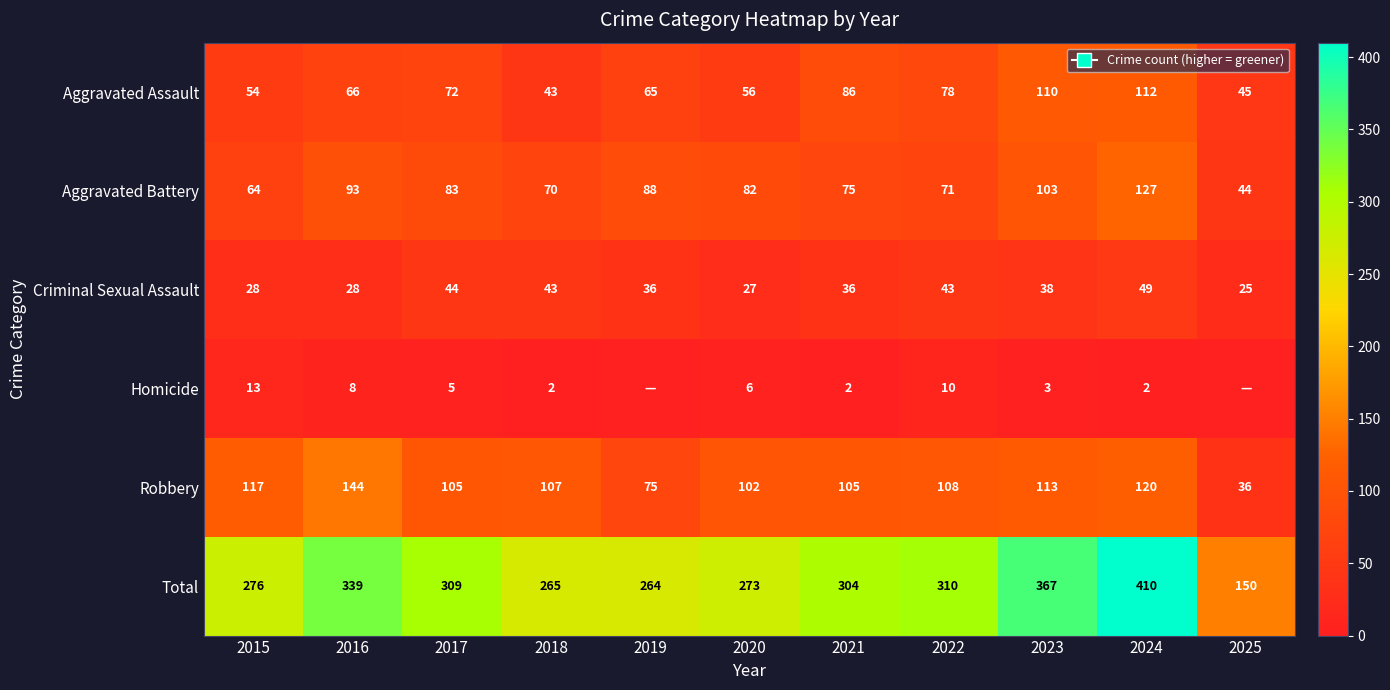

Is it true that Total equals 530 at 2023?

False